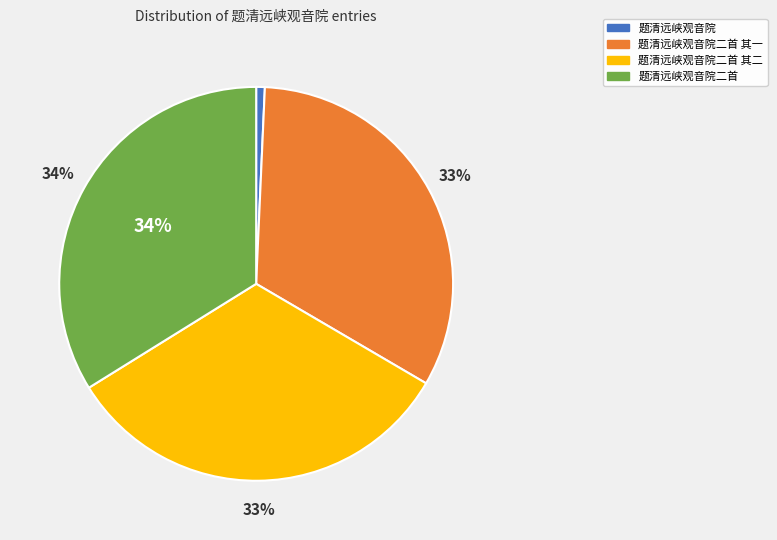

Is there a majority slice in this chart?

No